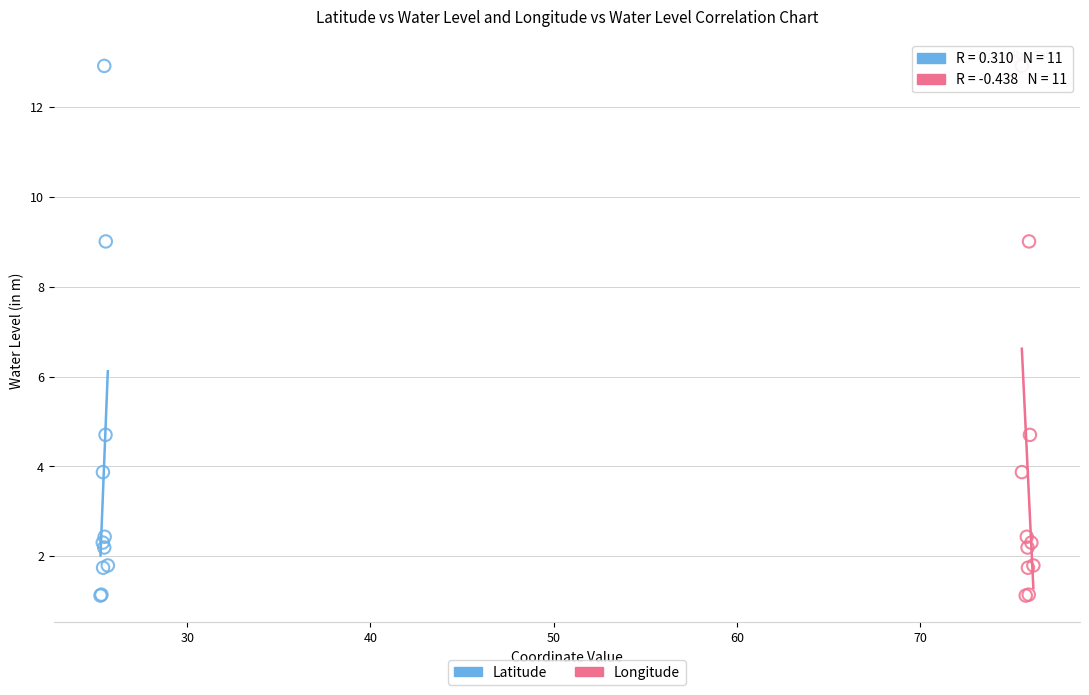

What are all the series names shown in the legend?

Latitude, Longitude